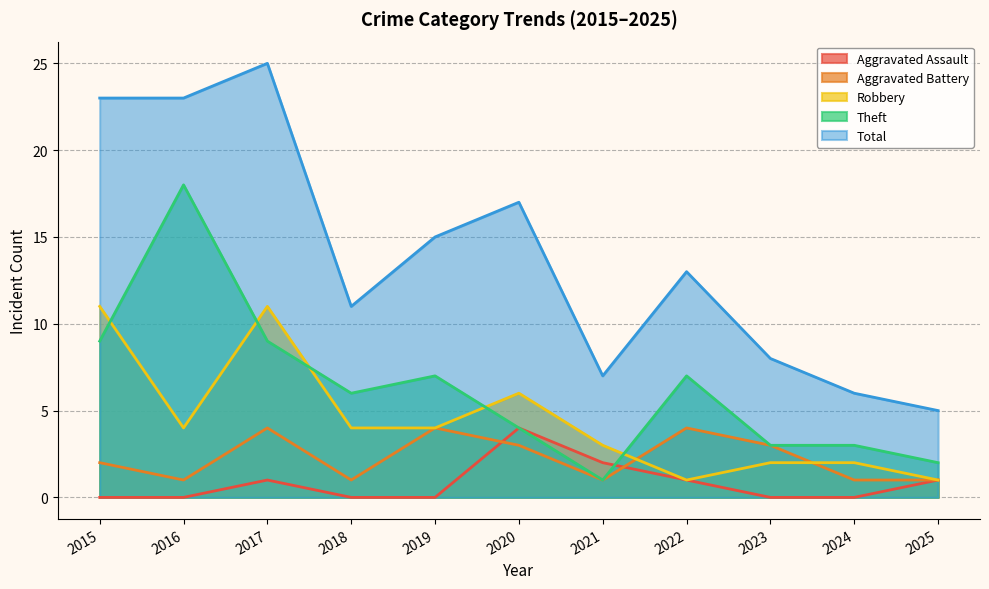

What is the total value across all series at 2017?

50